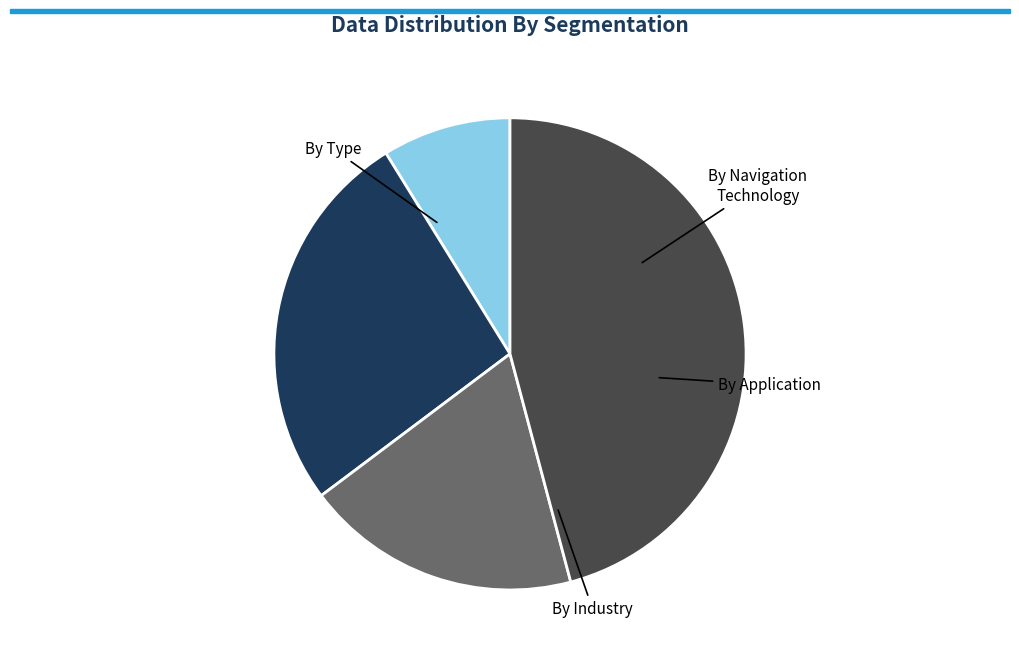

Does any single category account for the majority?

No